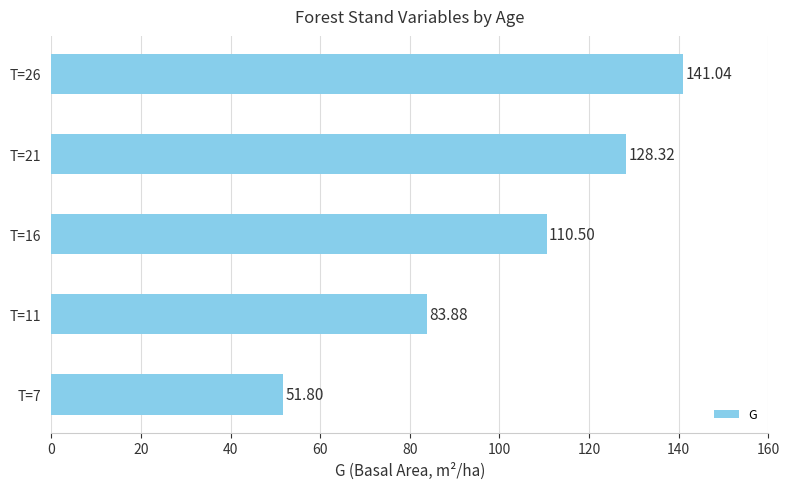

List the labels in order of value, largest first.

T=26, T=21, T=16, T=11, T=7